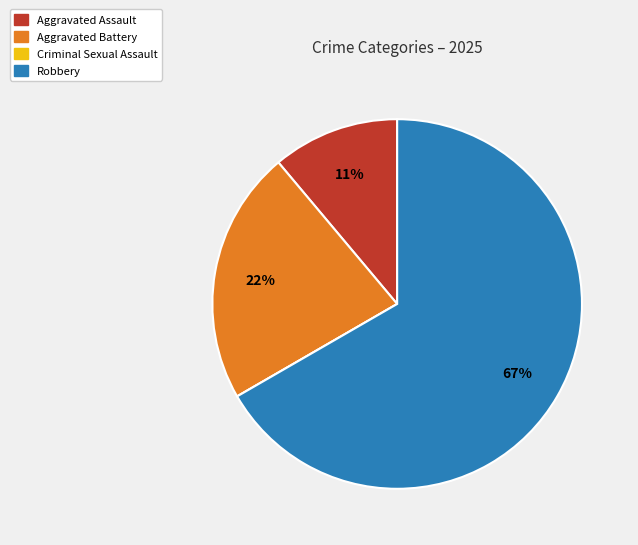

To the nearest percent, what percentage of the pie is Aggravated Assault?

11%